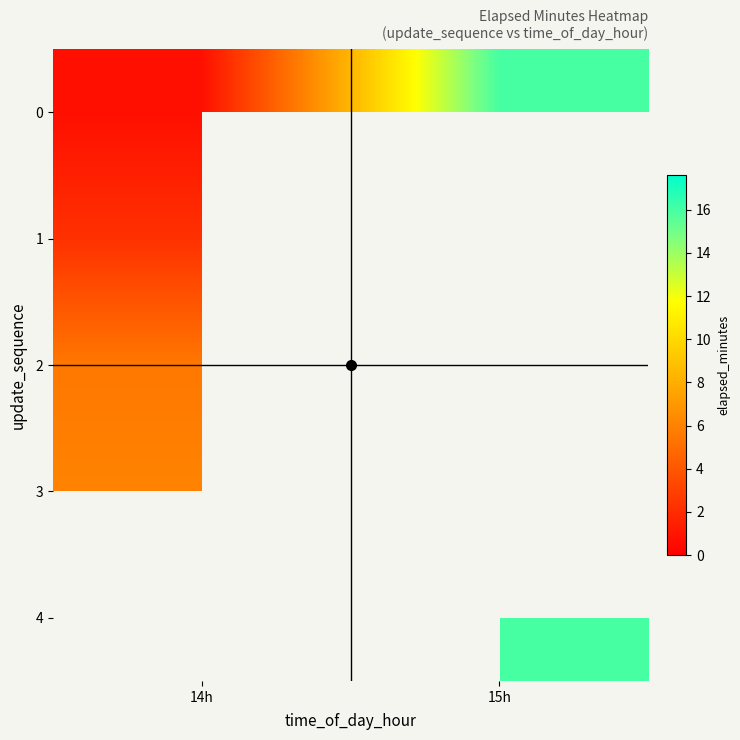

At how many categories does at least one series exceed 0?

2